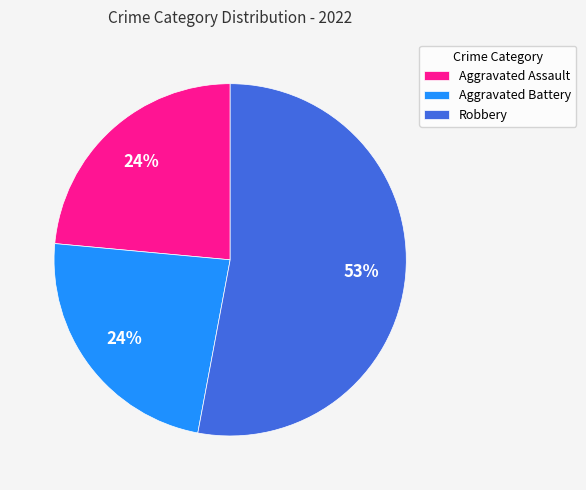

Which category has the biggest portion of the pie?

Robbery